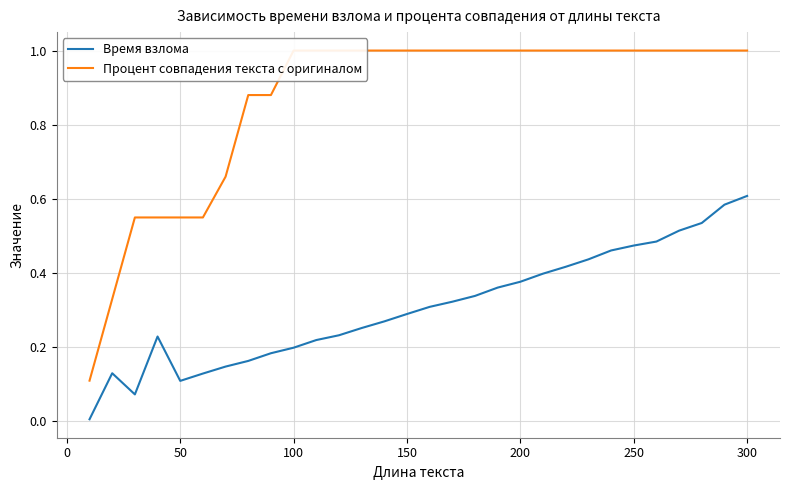

The Время взлома series shows 0.3 at 150. True or false?

True